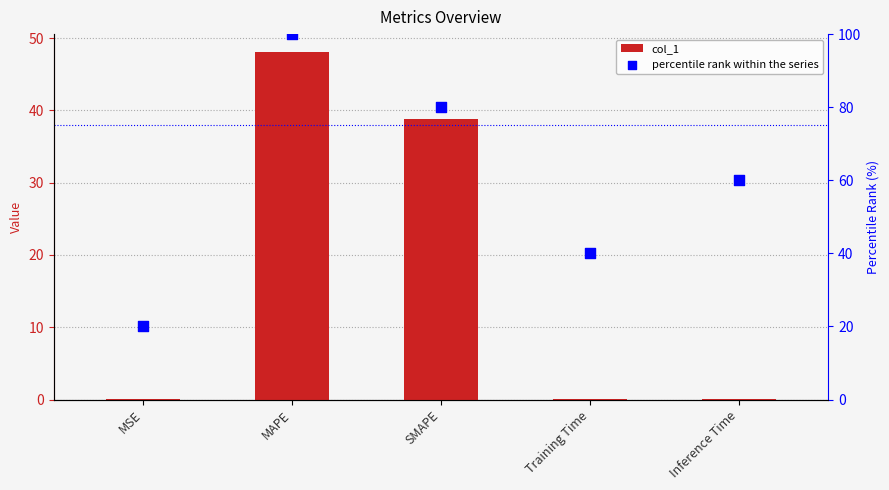

Which series reaches the minimum Y coordinate?

col_1